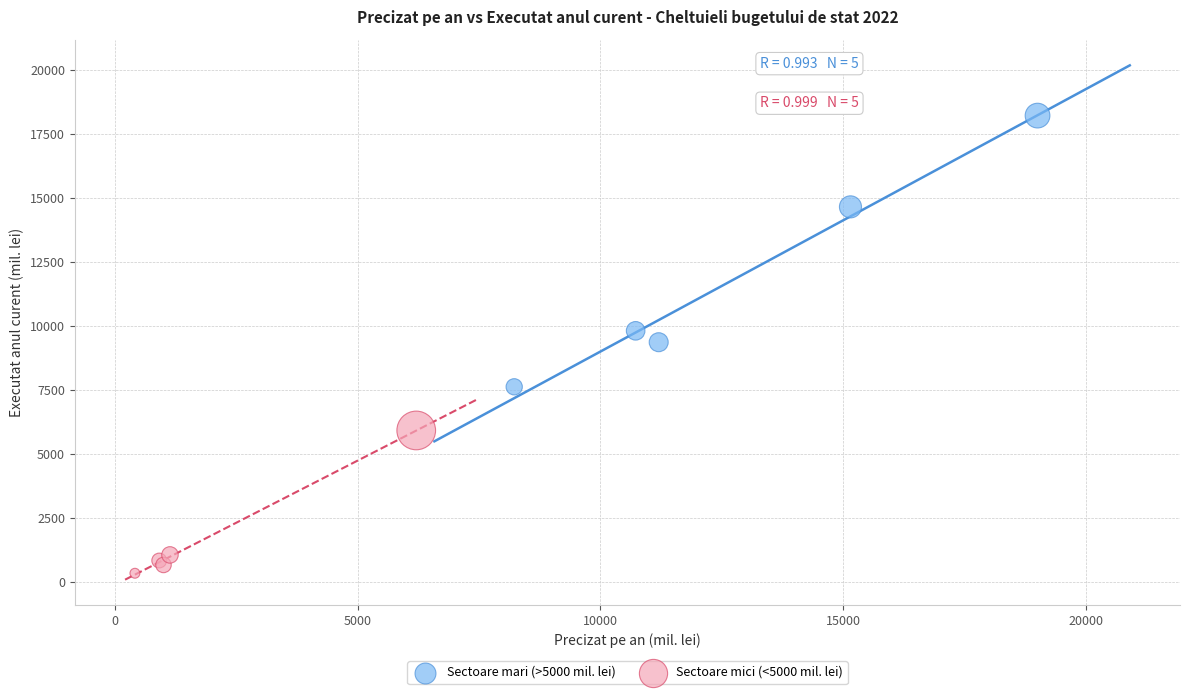

Which series has the largest Y range (max minus min)?

Sectoare mari (>5000 mil. lei)